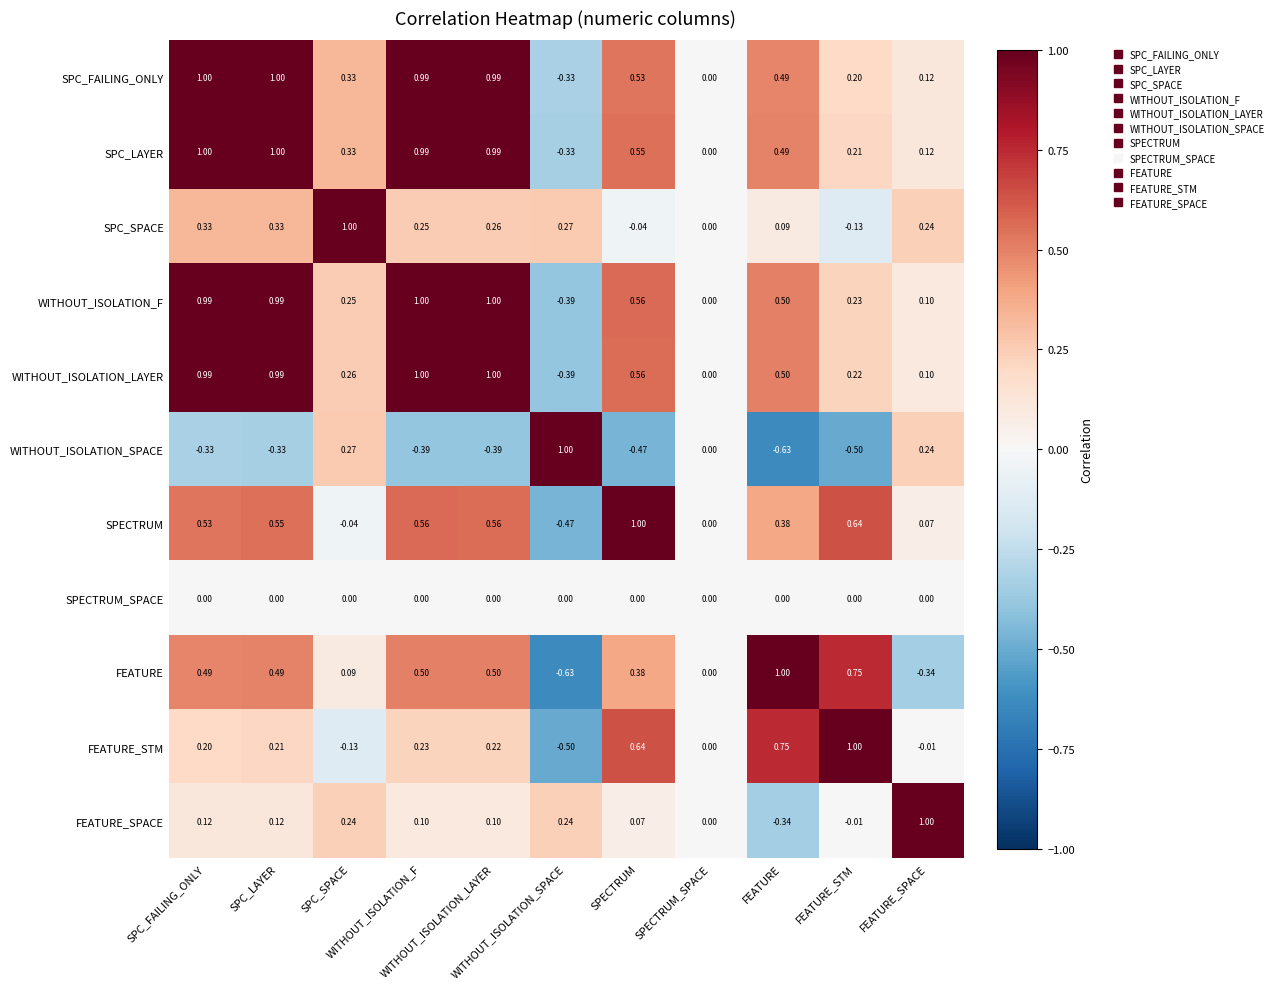

Reading left to right, list all the values displayed in this chart.

SPC_FAILING_ONLY: SPC_FAILING_ONLY=1.0	SPC_LAYER=1.0	SPC_SPACE=0.3	WITHOUT_ISOLATION_F=1.0	WITHOUT_ISOLATION_LAYER=1.0	WITHOUT_ISOLATION_SPACE=-0.3	SPECTRUM=0.5	SPECTRUM_SPACE=0.0	FEATURE=0.5	FEATURE_STM=0.2	FEATURE_SPACE=0.1
SPC_LAYER: SPC_FAILING_ONLY=1.0	SPC_LAYER=1.0	SPC_SPACE=0.3	WITHOUT_ISOLATION_F=1.0	WITHOUT_ISOLATION_LAYER=1.0	WITHOUT_ISOLATION_SPACE=-0.3	SPECTRUM=0.6	SPECTRUM_SPACE=0.0	FEATURE=0.5	FEATURE_STM=0.2	FEATURE_SPACE=0.1
SPC_SPACE: SPC_FAILING_ONLY=0.3	SPC_LAYER=0.3	SPC_SPACE=1.0	WITHOUT_ISOLATION_F=0.2	WITHOUT_ISOLATION_LAYER=0.3	WITHOUT_ISOLATION_SPACE=0.3	SPECTRUM=-0.0	SPECTRUM_SPACE=0.0	FEATURE=0.1	FEATURE_STM=-0.1	FEATURE_SPACE=0.2
WITHOUT_ISOLATION_F: SPC_FAILING_ONLY=1.0	SPC_LAYER=1.0	SPC_SPACE=0.2	WITHOUT_ISOLATION_F=1.0	WITHOUT_ISOLATION_LAYER=1.0	WITHOUT_ISOLATION_SPACE=-0.4	SPECTRUM=0.6	SPECTRUM_SPACE=0.0	FEATURE=0.5	FEATURE_STM=0.2	FEATURE_SPACE=0.1
WITHOUT_ISOLATION_LAYER: SPC_FAILING_ONLY=1.0	SPC_LAYER=1.0	SPC_SPACE=0.3	WITHOUT_ISOLATION_F=1.0	WITHOUT_ISOLATION_LAYER=1.0	WITHOUT_ISOLATION_SPACE=-0.4	SPECTRUM=0.6	SPECTRUM_SPACE=0.0	FEATURE=0.5	FEATURE_STM=0.2	FEATURE_SPACE=0.1
WITHOUT_ISOLATION_SPACE: SPC_FAILING_ONLY=-0.3	SPC_LAYER=-0.3	SPC_SPACE=0.3	WITHOUT_ISOLATION_F=-0.4	WITHOUT_ISOLATION_LAYER=-0.4	WITHOUT_ISOLATION_SPACE=1.0	SPECTRUM=-0.5	SPECTRUM_SPACE=0.0	FEATURE=-0.6	FEATURE_STM=-0.5	FEATURE_SPACE=0.2
SPECTRUM: SPC_FAILING_ONLY=0.5	SPC_LAYER=0.6	SPC_SPACE=-0.0	WITHOUT_ISOLATION_F=0.6	WITHOUT_ISOLATION_LAYER=0.6	WITHOUT_ISOLATION_SPACE=-0.5	SPECTRUM=1.0	SPECTRUM_SPACE=0.0	FEATURE=0.4	FEATURE_STM=0.6	FEATURE_SPACE=0.1
SPECTRUM_SPACE: SPC_FAILING_ONLY=0.0	SPC_LAYER=0.0	SPC_SPACE=0.0	WITHOUT_ISOLATION_F=0.0	WITHOUT_ISOLATION_LAYER=0.0	WITHOUT_ISOLATION_SPACE=0.0	SPECTRUM=0.0	SPECTRUM_SPACE=0.0	FEATURE=0.0	FEATURE_STM=0.0	FEATURE_SPACE=0.0
FEATURE: SPC_FAILING_ONLY=0.5	SPC_LAYER=0.5	SPC_SPACE=0.1	WITHOUT_ISOLATION_F=0.5	WITHOUT_ISOLATION_LAYER=0.5	WITHOUT_ISOLATION_SPACE=-0.6	SPECTRUM=0.4	SPECTRUM_SPACE=0.0	FEATURE=1.0	FEATURE_STM=0.8	FEATURE_SPACE=-0.3
FEATURE_STM: SPC_FAILING_ONLY=0.2	SPC_LAYER=0.2	SPC_SPACE=-0.1	WITHOUT_ISOLATION_F=0.2	WITHOUT_ISOLATION_LAYER=0.2	WITHOUT_ISOLATION_SPACE=-0.5	SPECTRUM=0.6	SPECTRUM_SPACE=0.0	FEATURE=0.8	FEATURE_STM=1.0	FEATURE_SPACE=-0.0
FEATURE_SPACE: SPC_FAILING_ONLY=0.1	SPC_LAYER=0.1	SPC_SPACE=0.2	WITHOUT_ISOLATION_F=0.1	WITHOUT_ISOLATION_LAYER=0.1	WITHOUT_ISOLATION_SPACE=0.2	SPECTRUM=0.1	SPECTRUM_SPACE=0.0	FEATURE=-0.3	FEATURE_STM=-0.0	FEATURE_SPACE=1.0